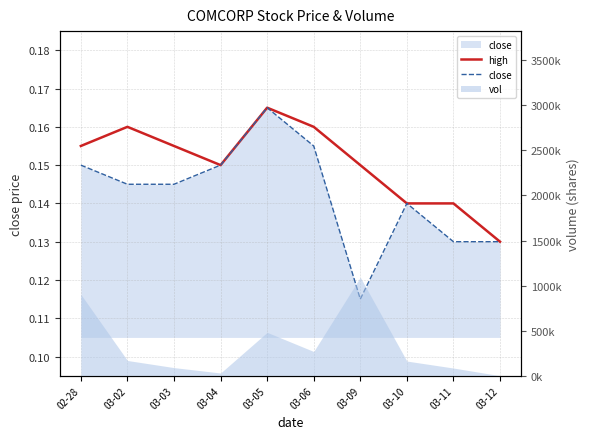

Where is the first local minimum for close?

03-09